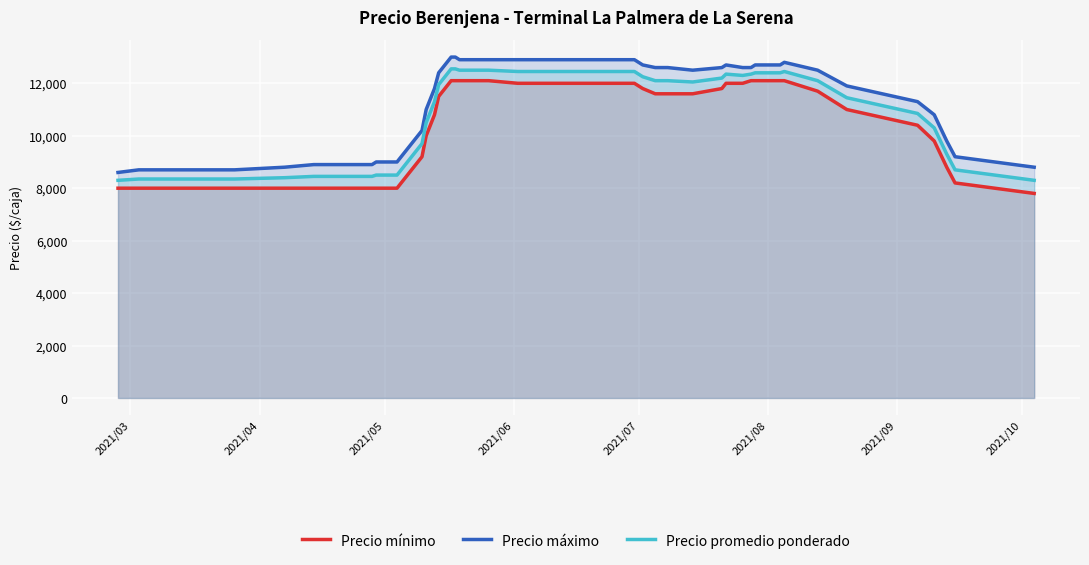

What is the greatest value displayed?

13000